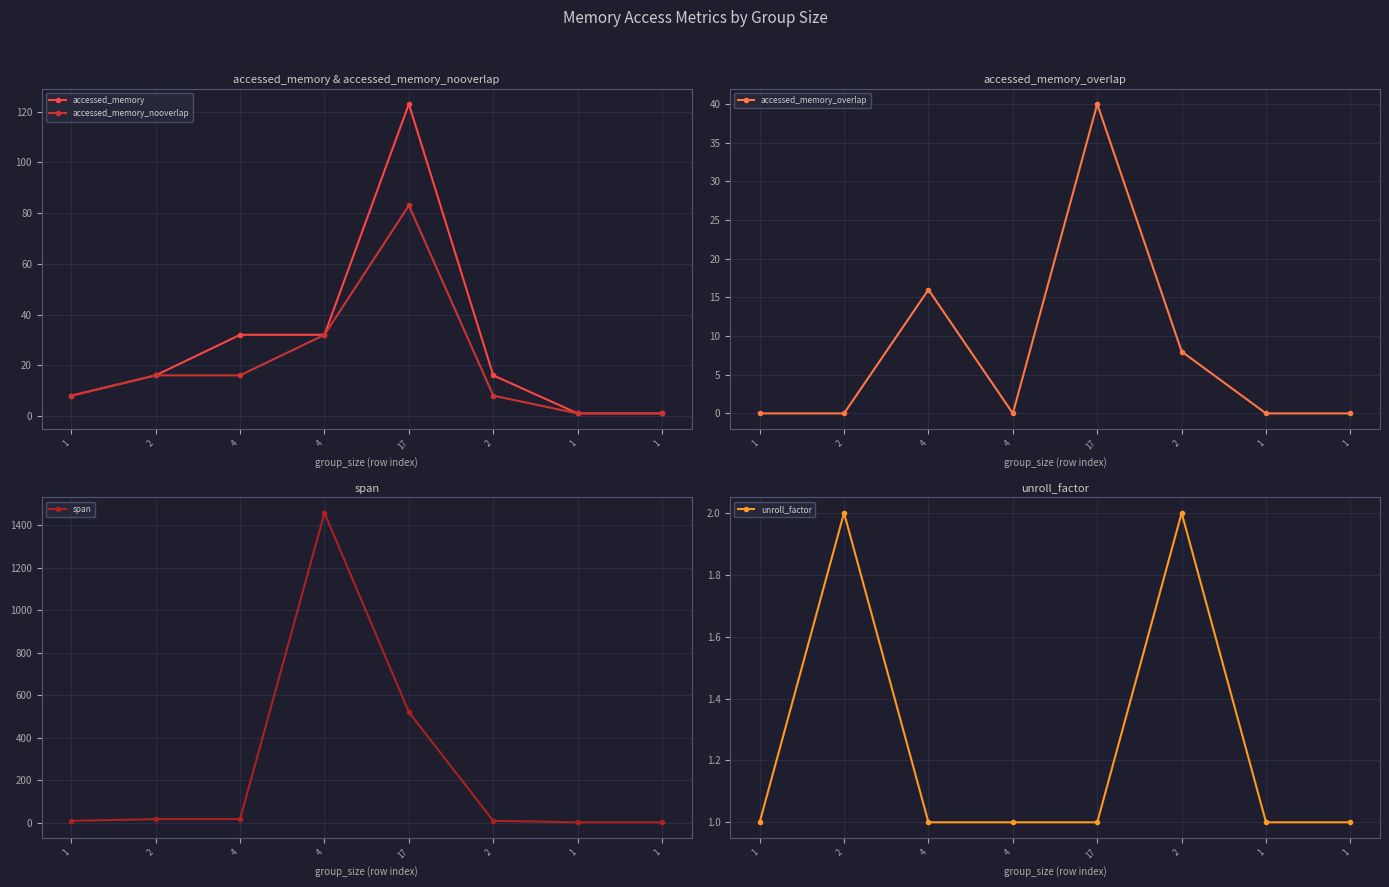

List the labels in order of span value, largest first.

4, 17, 2, 4, 1, 2, 1, 1